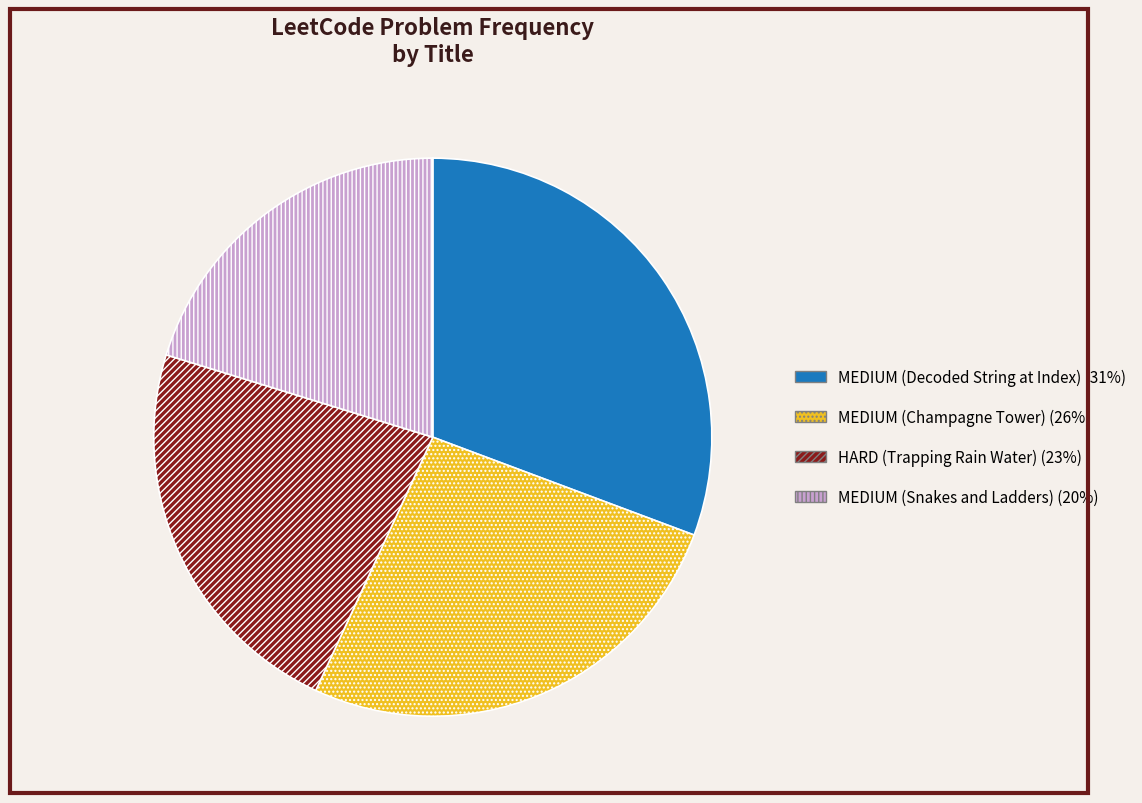

Count the number of slices in the pie.

4